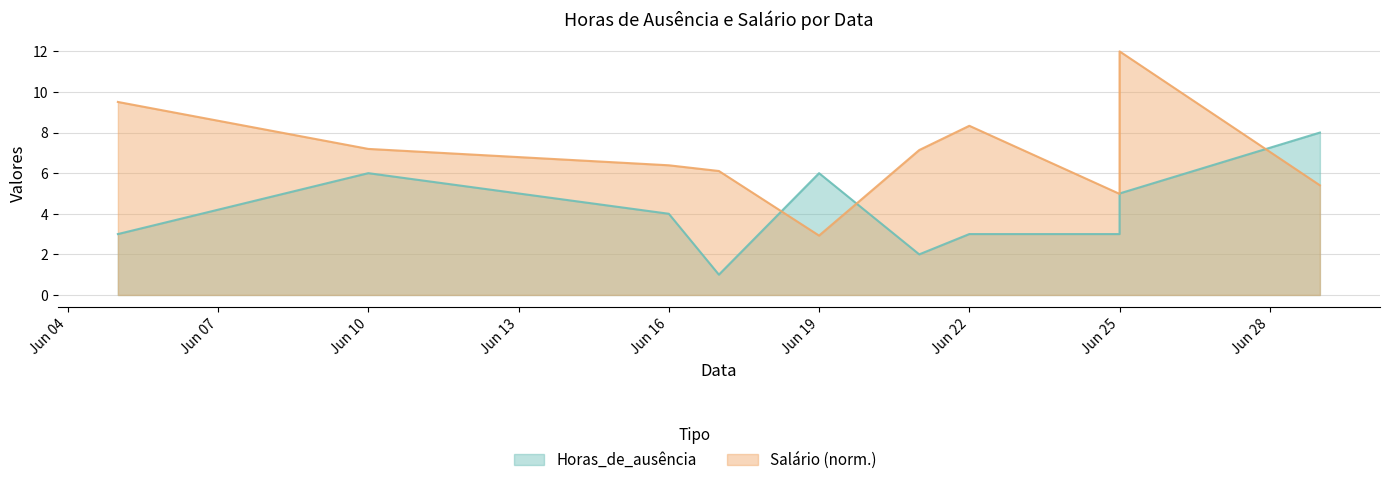

Between Jun 19 and Jun 16, which is larger?

Jun 19